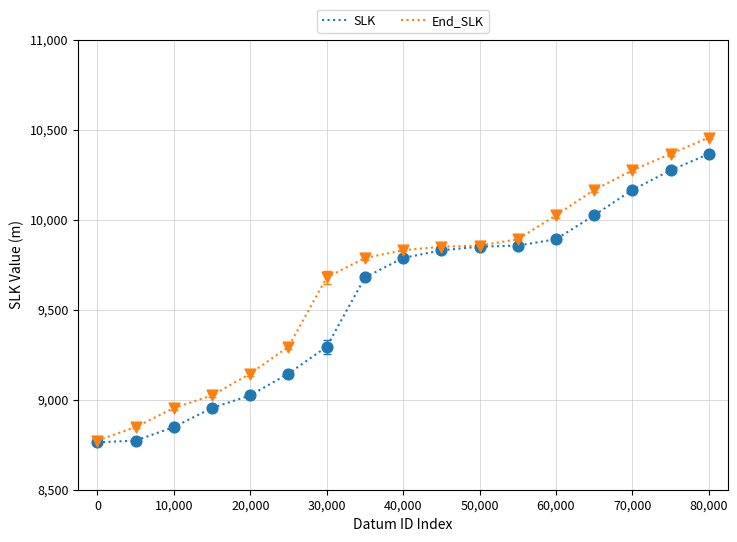

Which series has the widest spread of values?

End_SLK